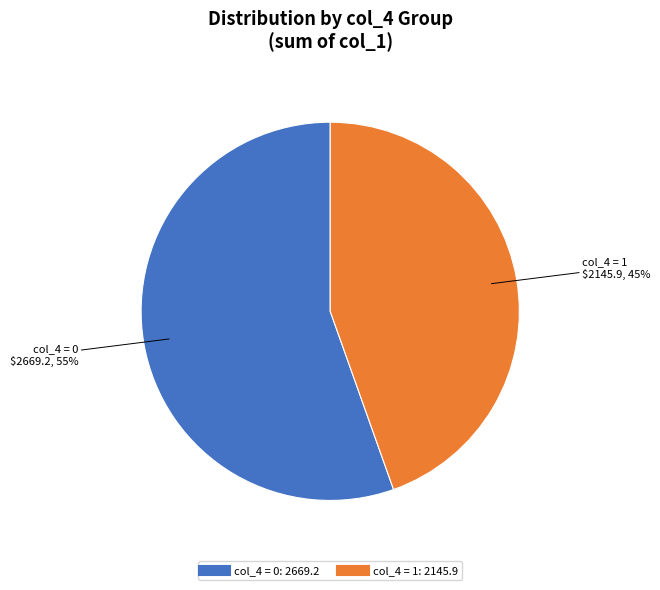

Is there a majority slice in this chart?

Yes